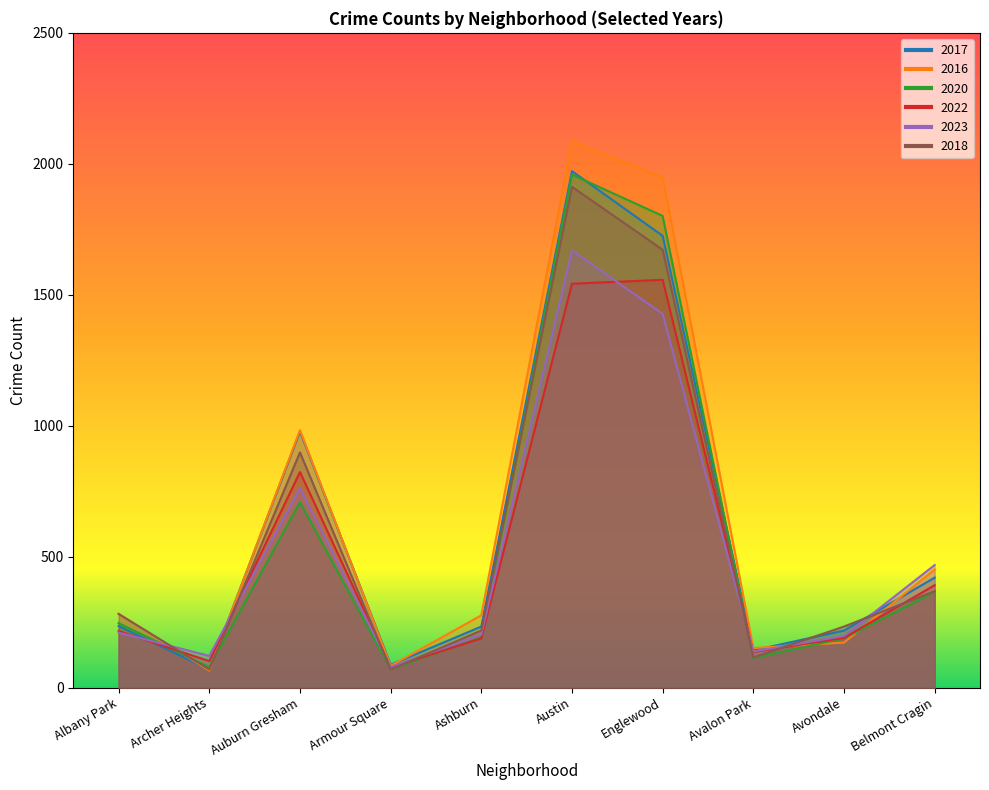

Where is the first local maximum for 2016?

Auburn Gresham